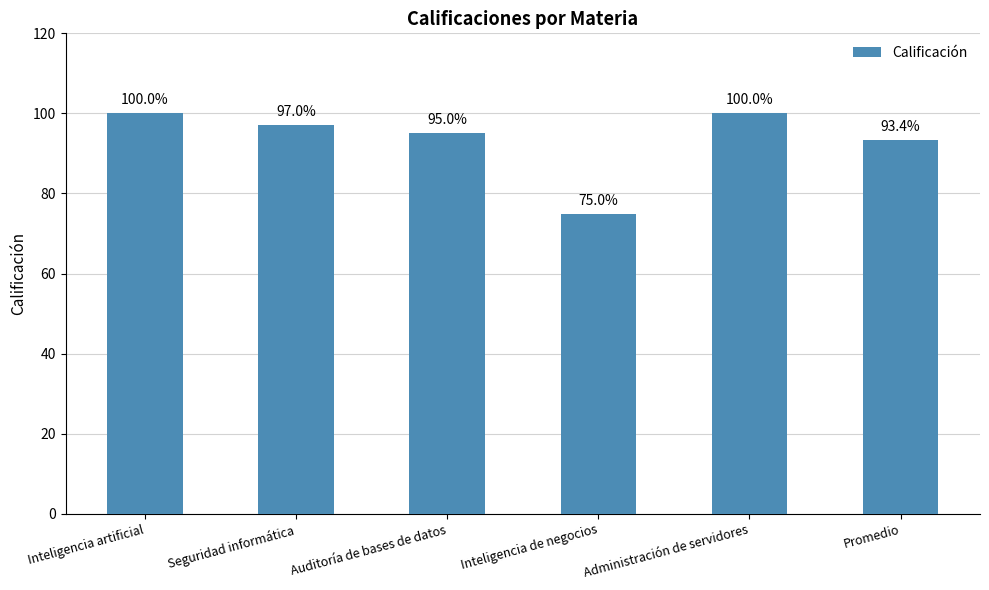

Does the chart contain stacked bars?

No